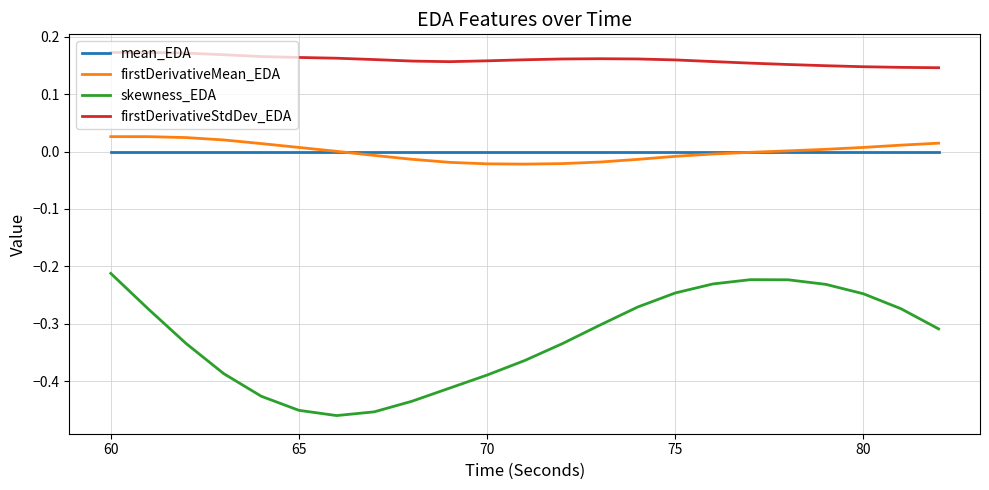

Which series has the largest range (max minus min)?

skewness_EDA